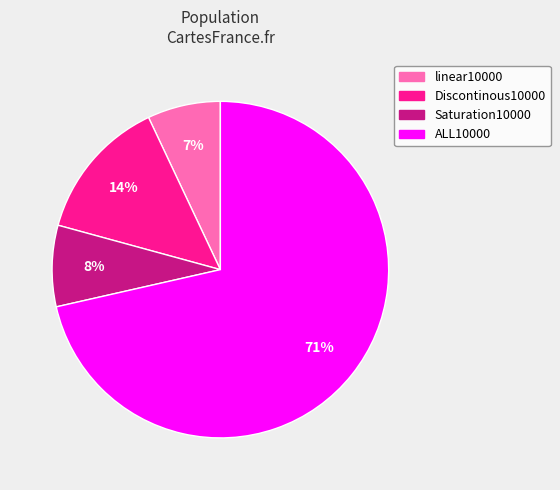

How many segments does this pie chart have?

4